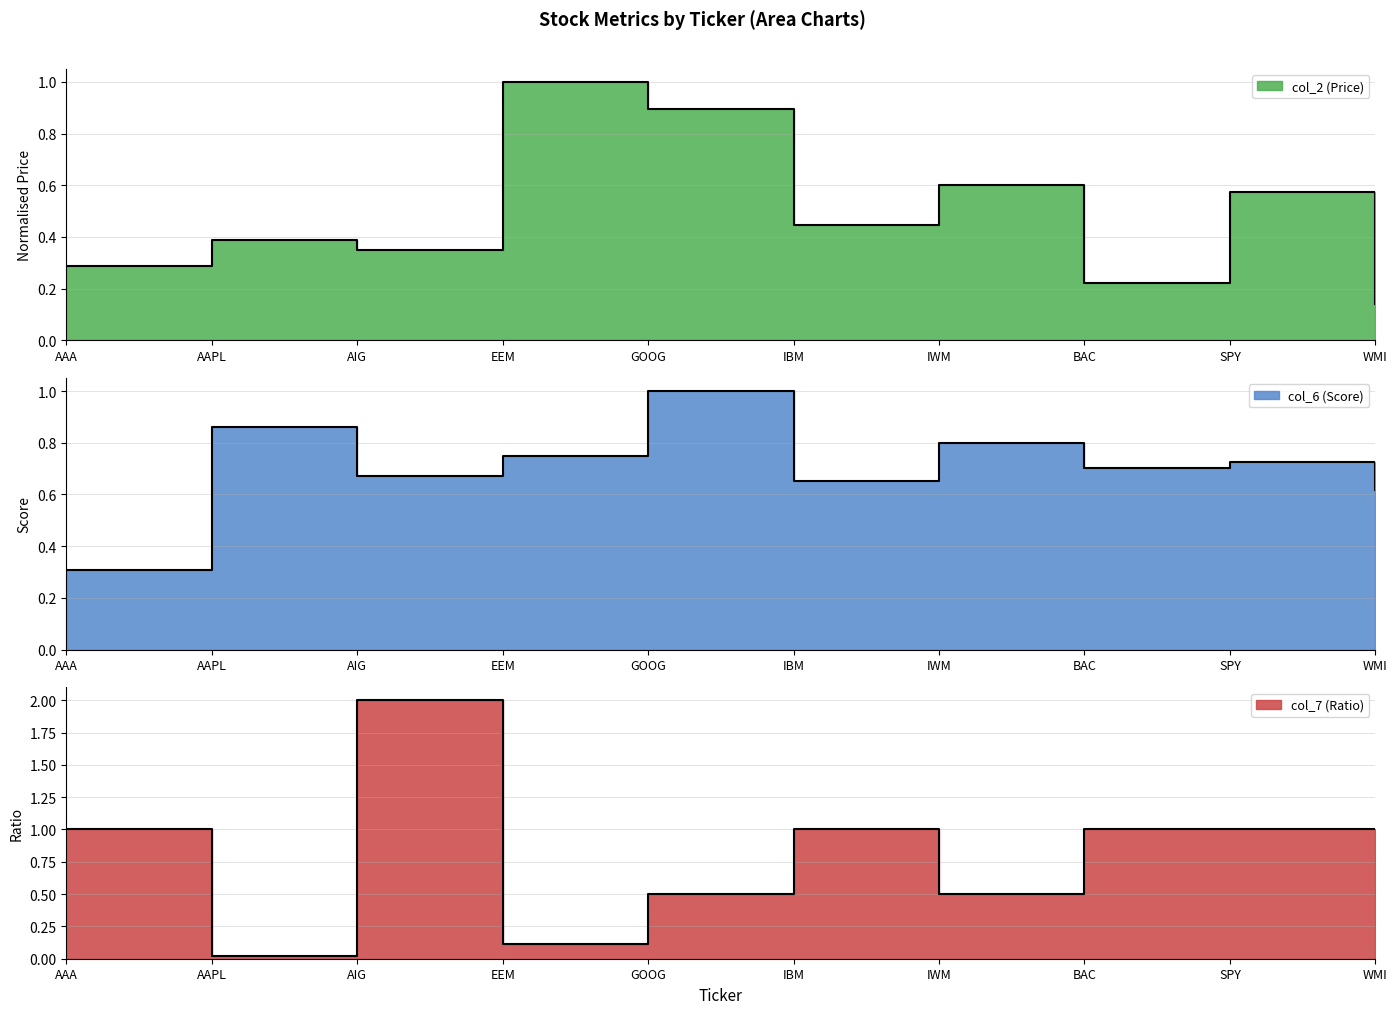

Which series ends up on top after the final intersection of col_6 (Score) and col_2 (Price)?

col_6 (Score)